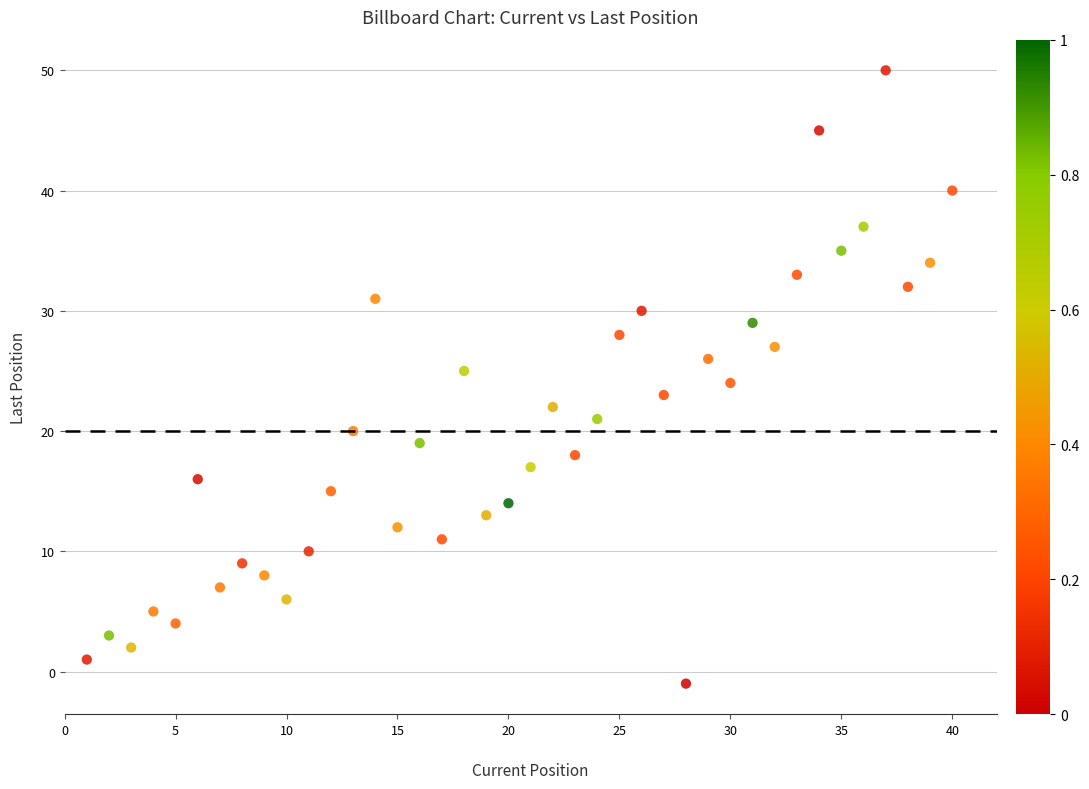

What is the range of X values (max minus min)?

39